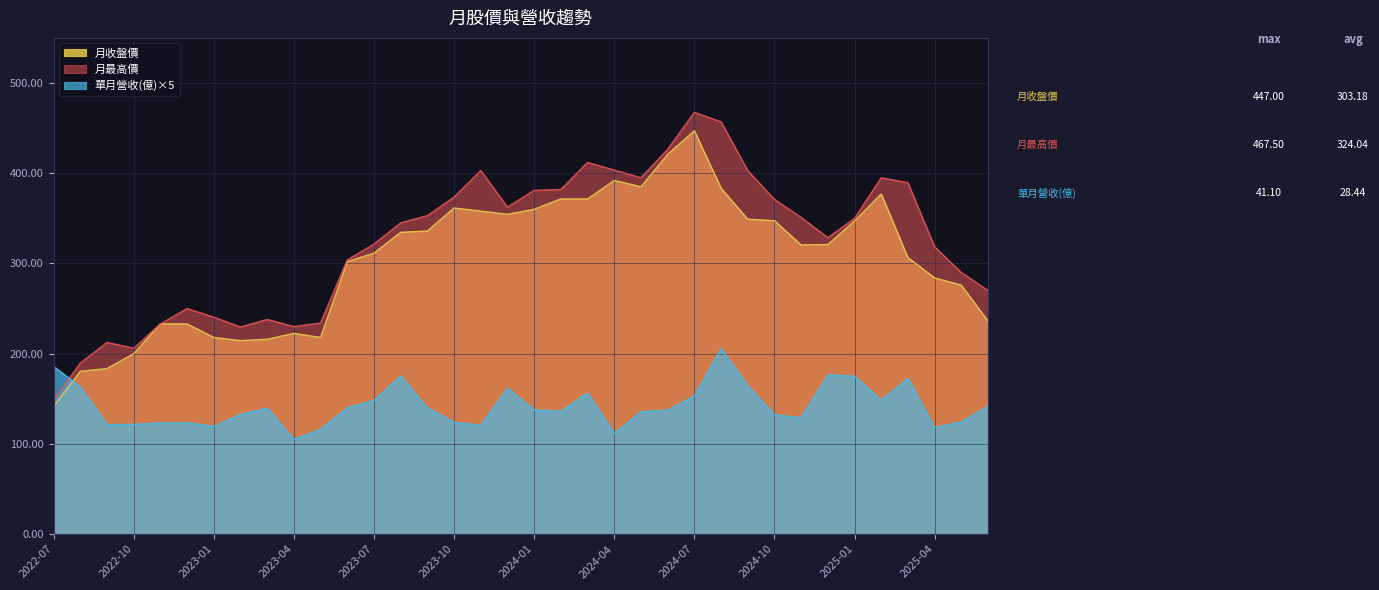

Where is 單月營收(億) nearest to the value 155?

2024-03